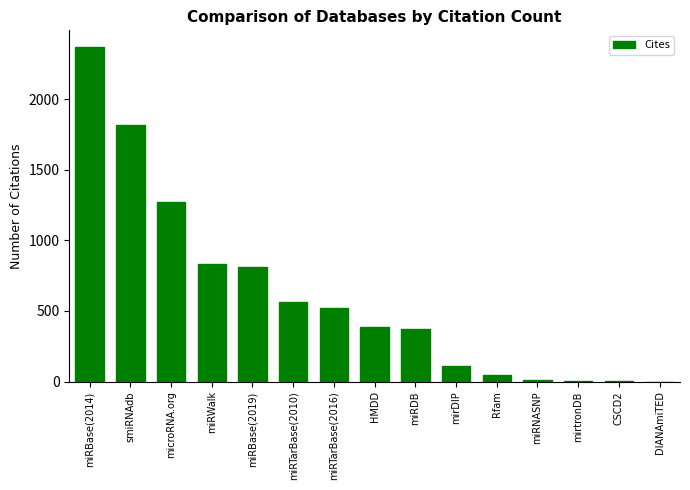

Where is the data nearest to the value 1184?

microRNA.org